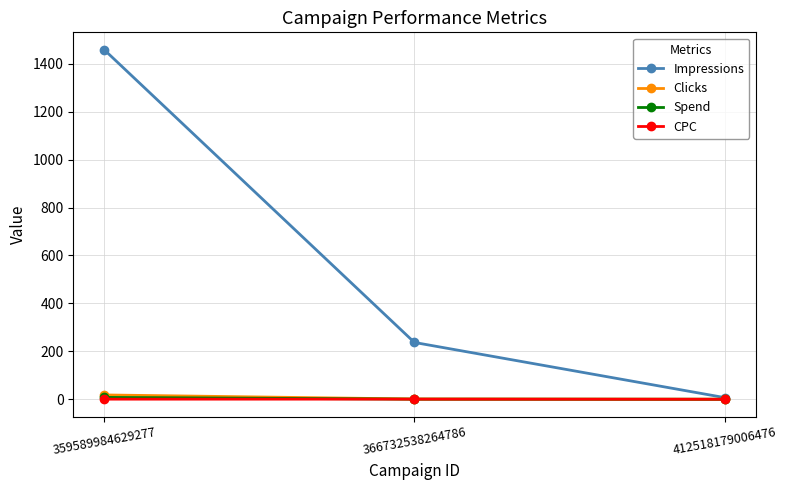

Which category has the highest value across all series?

359589984629277